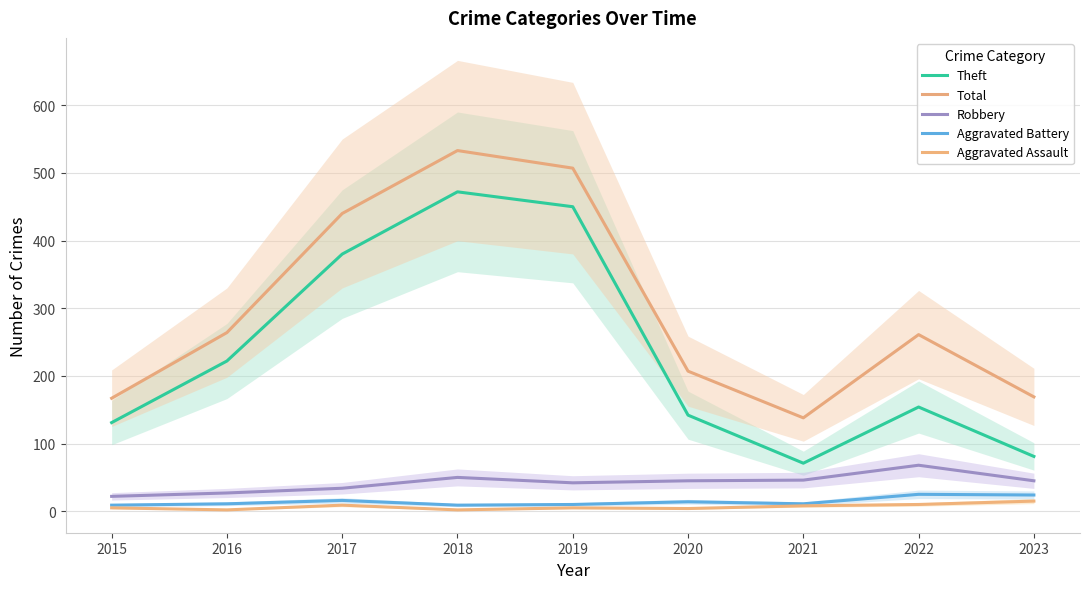

True or false: Total and Robbery intersect in this chart.

False